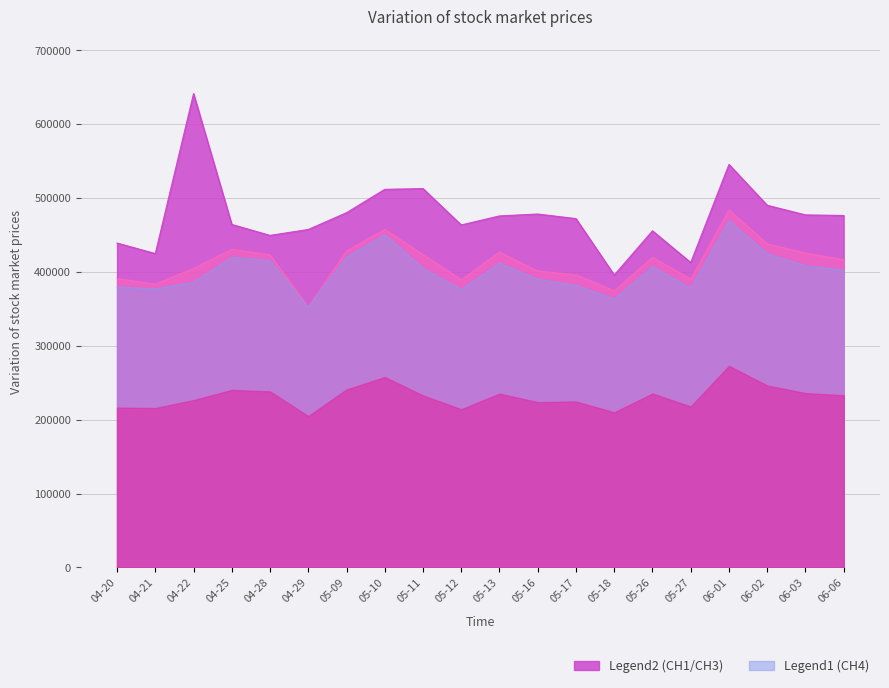

At which category is the sum across all series the highest?

06-01